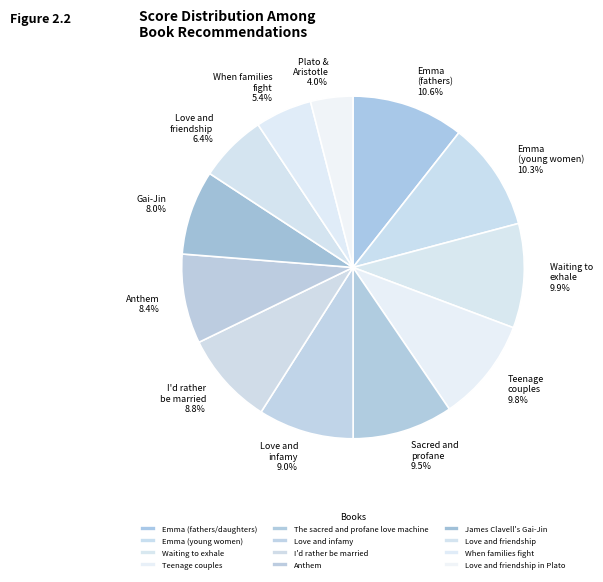

What is the largest slice in the pie chart?

Emma (fathers/daughters)